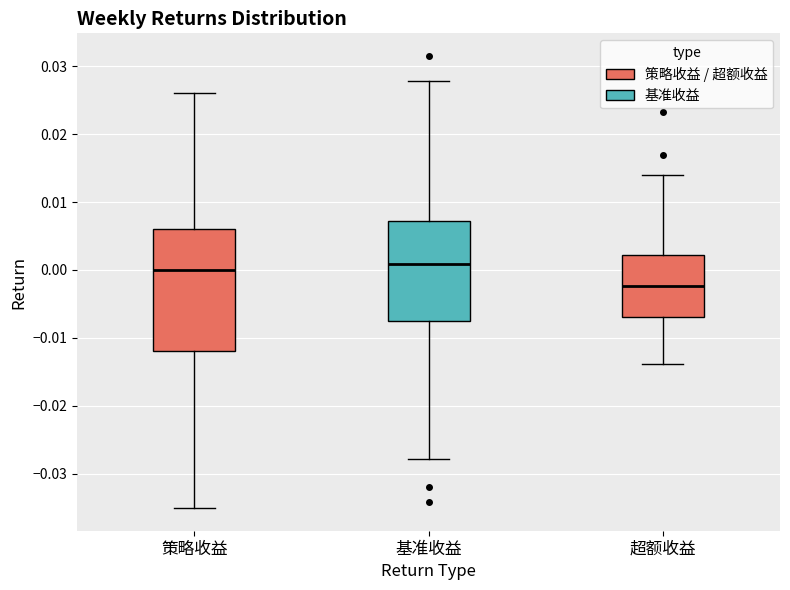

Which box has the lowest median line?

超额收益